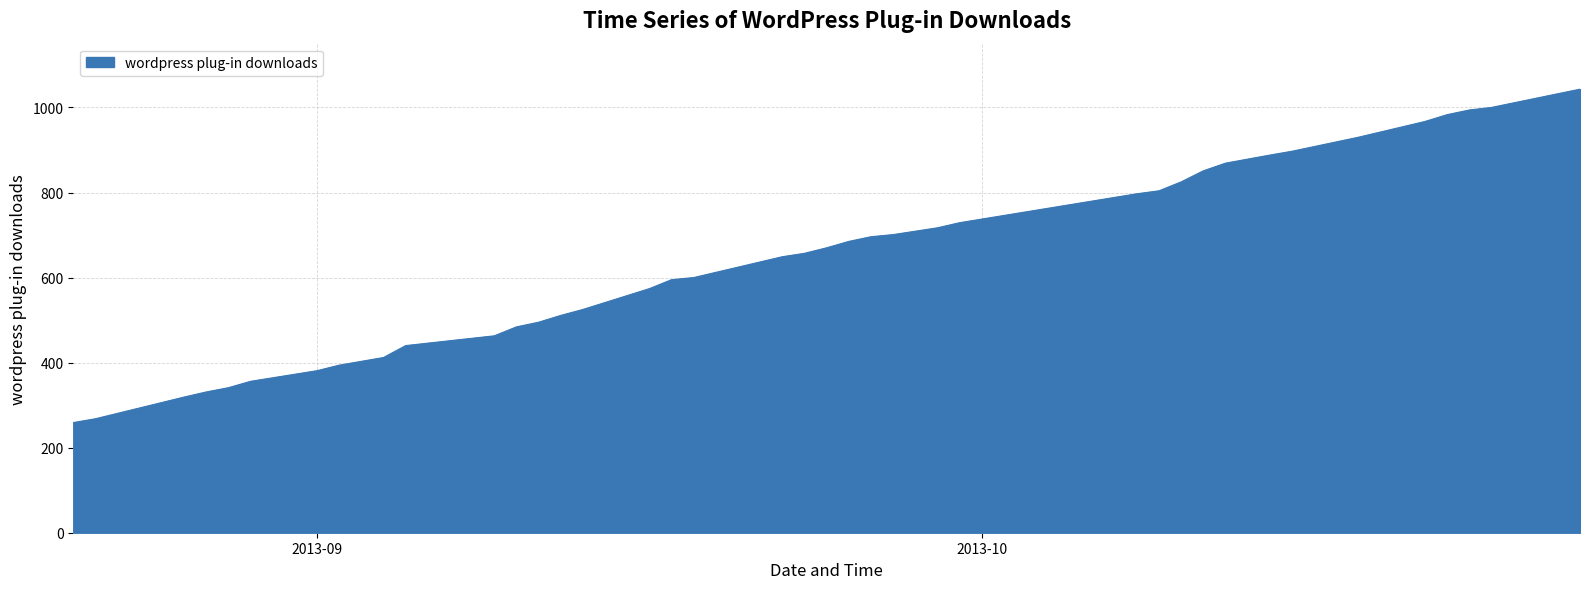

What is the minimum value shown in the chart?

259